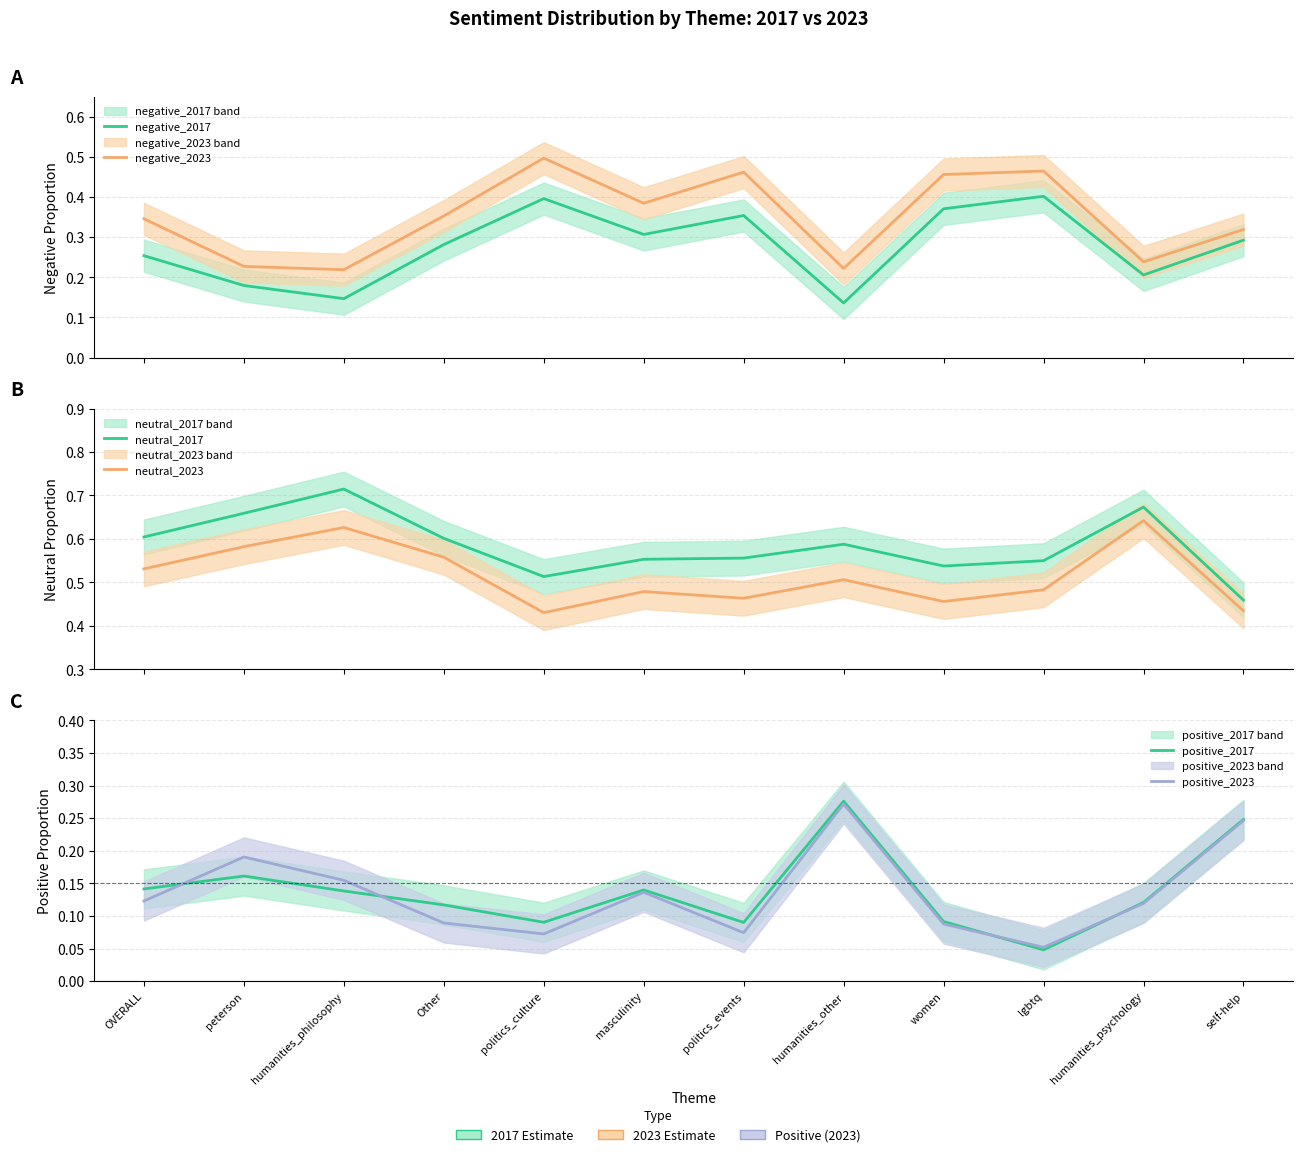

How many data points does each series have?

12